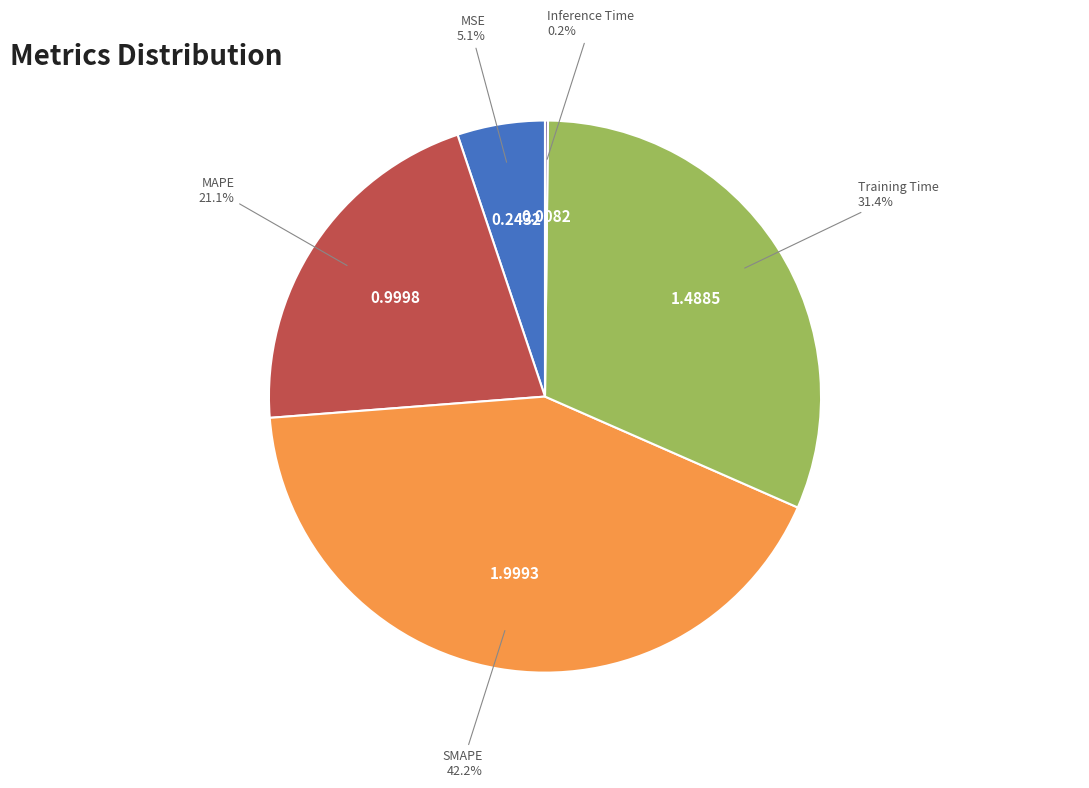

Is there any slice that represents more than half of the pie?

No